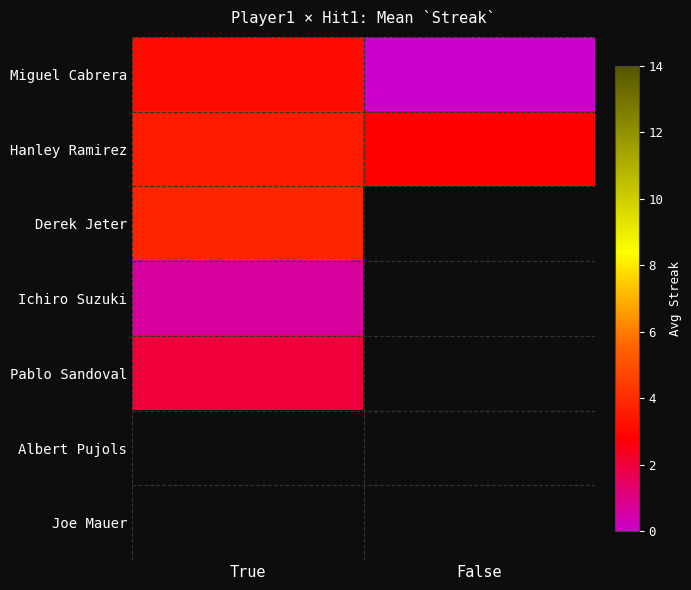

What is the difference between the highest and lowest values at True?

3.1